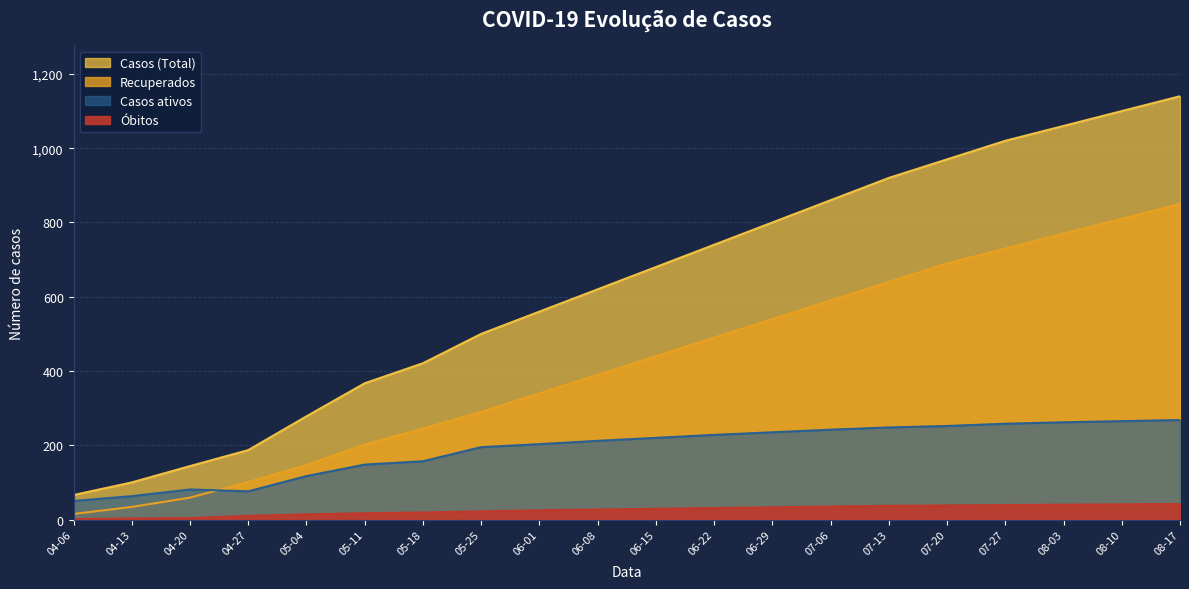

What is the average value of the Casos ativos series?

189